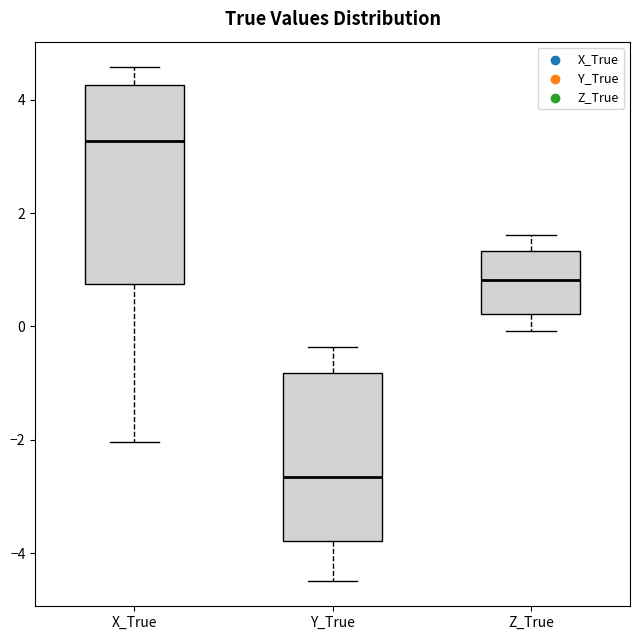

Which box's median line is the lowest?

Y_True